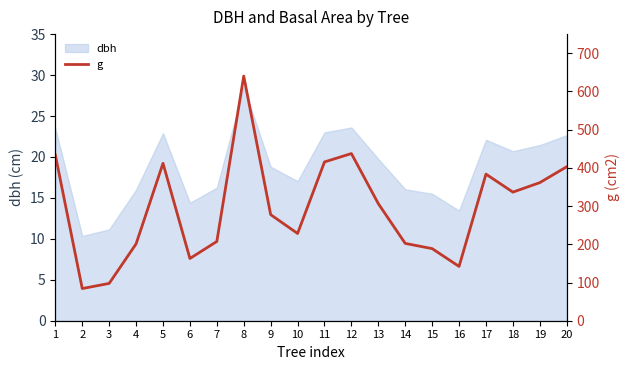

At which label is the value closest to 362?

19